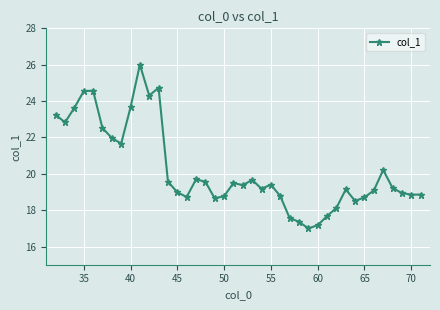

What is the sum of all values?

809.9